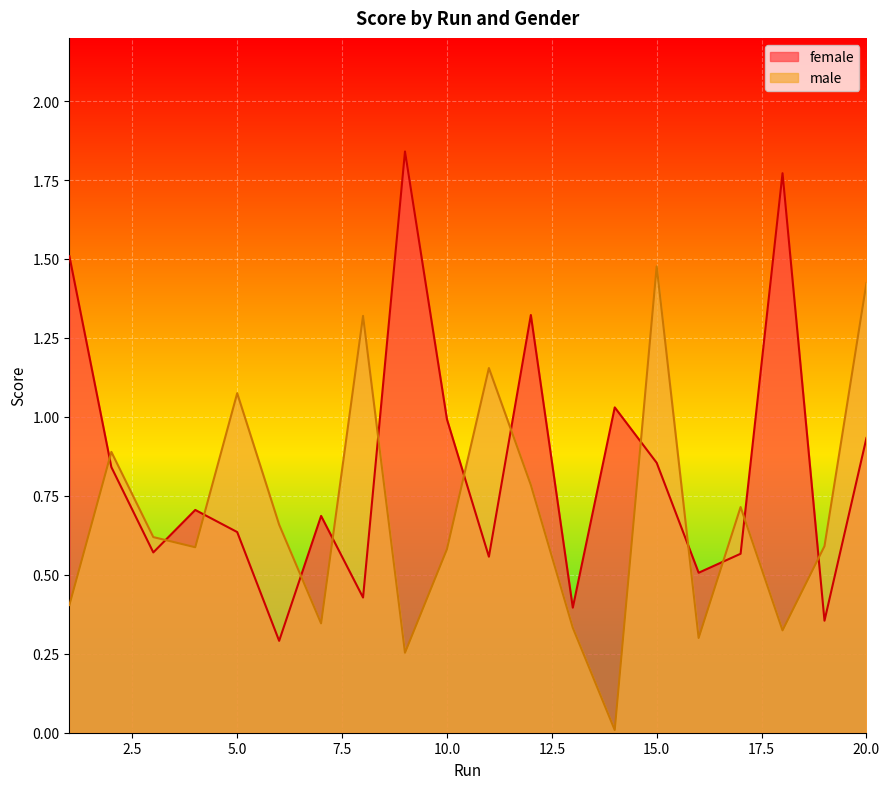

Which series has the largest range (max minus min)?

female